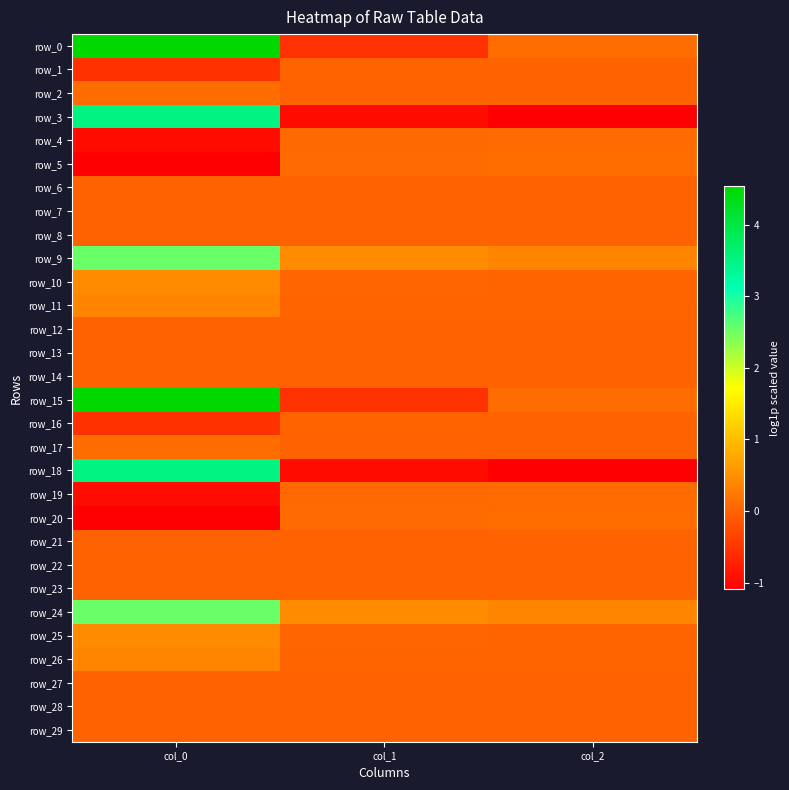

Read the row_20 value at col_0.

-1.1